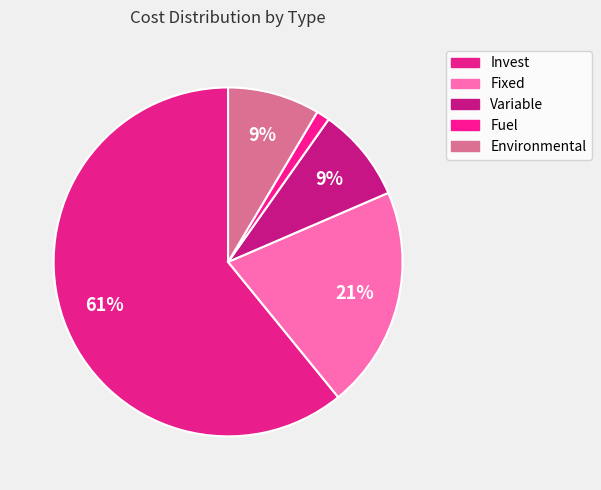

True or false: Fuel accounts for 1% of the total.

True